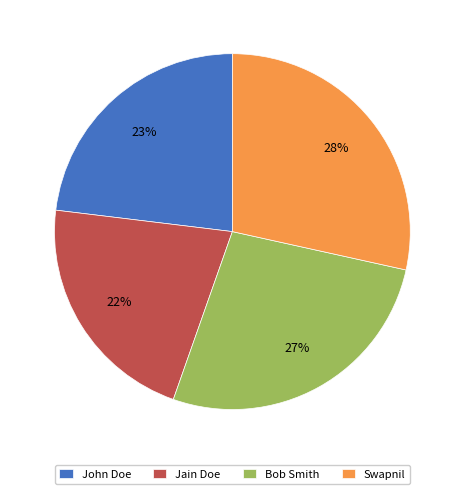

Which slice is the smallest?

Jain Doe